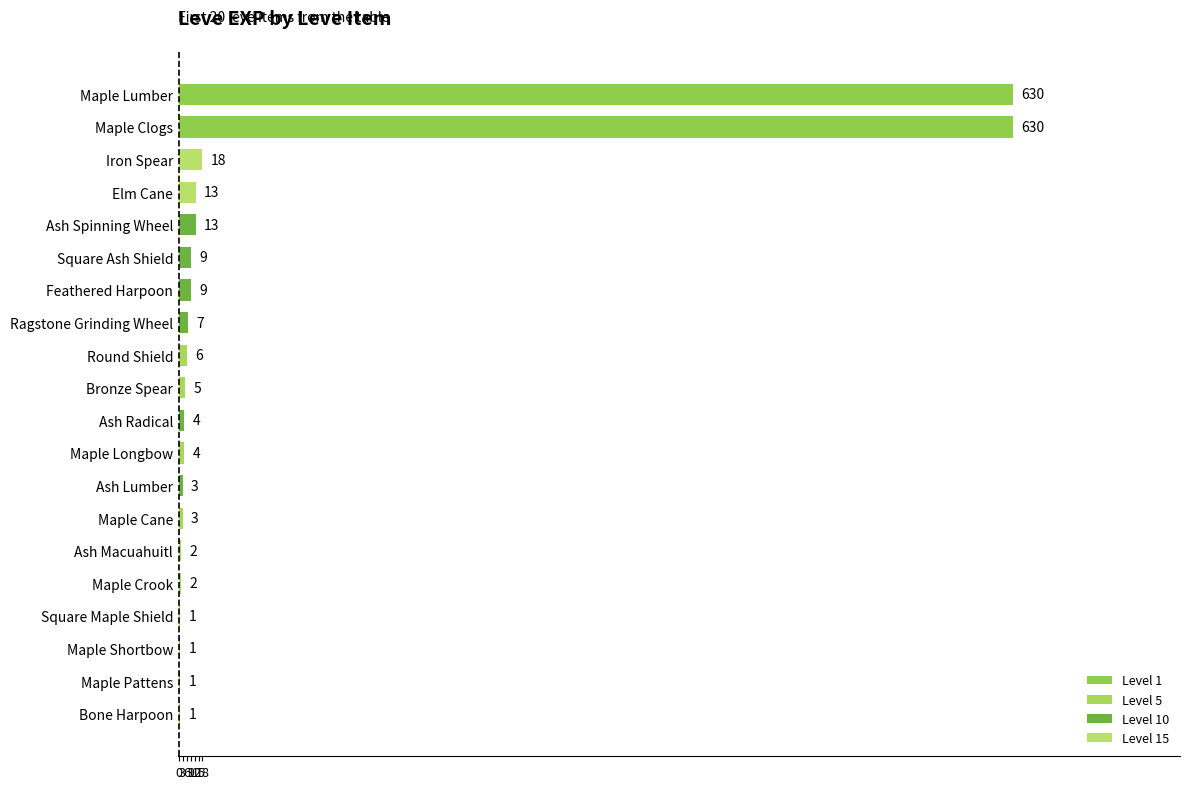

Reading bottom to top, transcribe all the data shown in this chart.

Bone Harpoon=1	Maple Pattens=1	Maple Shortbow=1	Square Maple Shield=1	Maple Crook=2	Ash Macuahuitl=2	Maple Cane=3	Ash Lumber=3	Maple Longbow=4	Ash Radical=4	Bronze Spear=5	Round Shield=6	Ragstone Grinding Wheel=7	Feathered Harpoon=9	Square Ash Shield=9	Ash Spinning Wheel=13	Elm Cane=13	Iron Spear=18	Maple Clogs=630	Maple Lumber=630